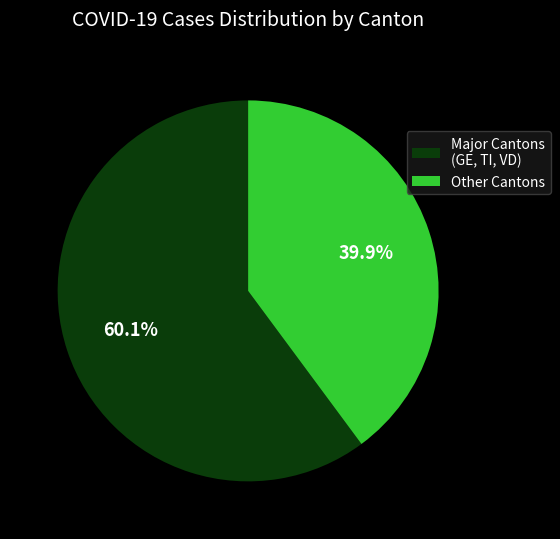

Which category accounts for the majority?

Major Cantons (GE, TI, VD)